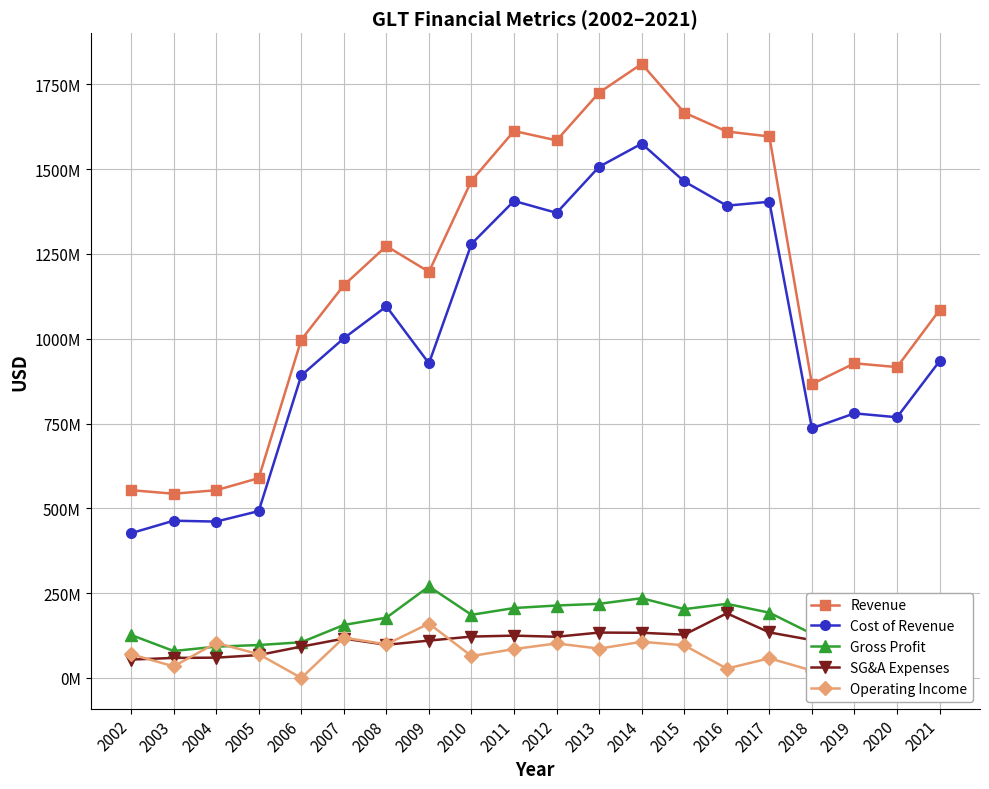

At which label does Gross Profit first exceed 177782000?

2009